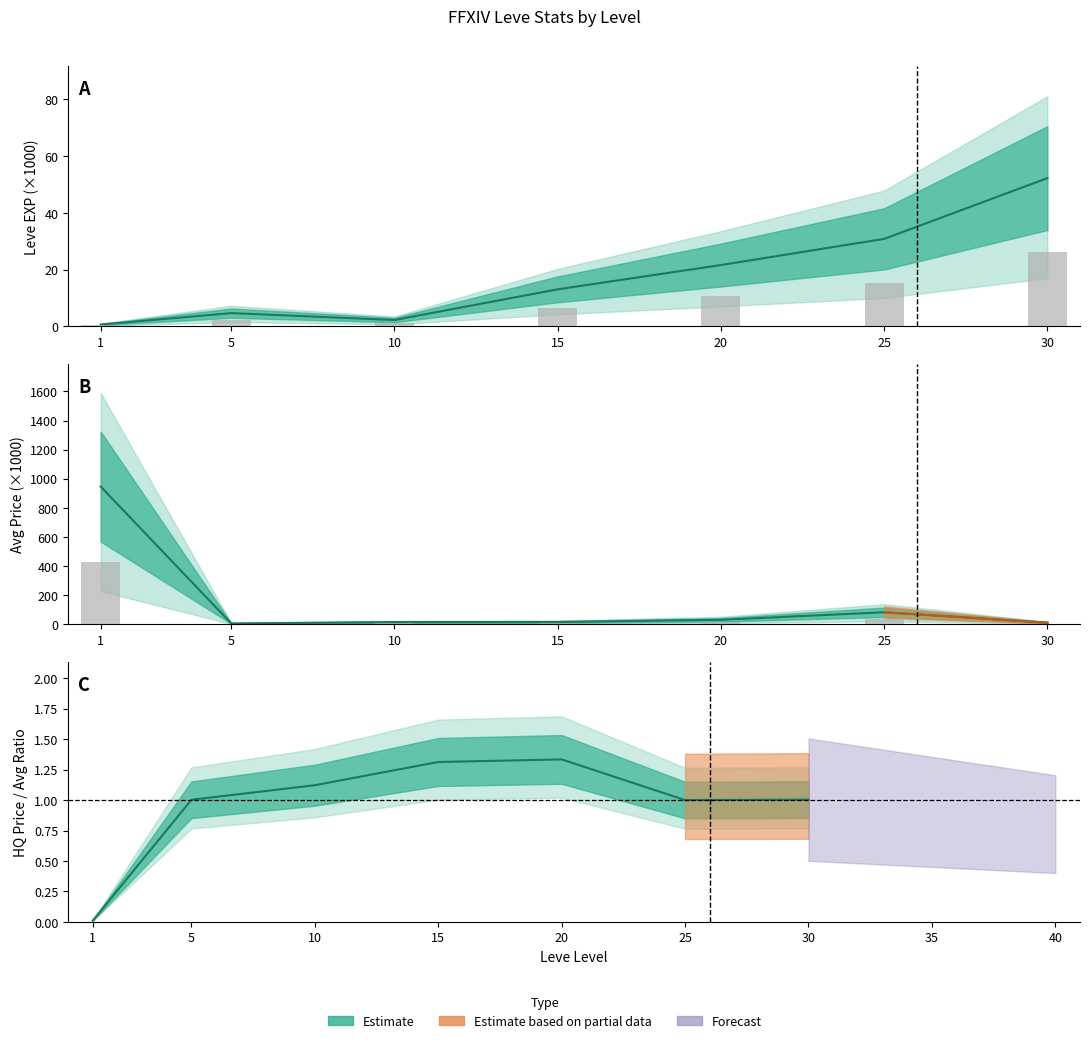

What is the difference between the maximum and second lowest values in the Leve EXP (mean) series?

50.0